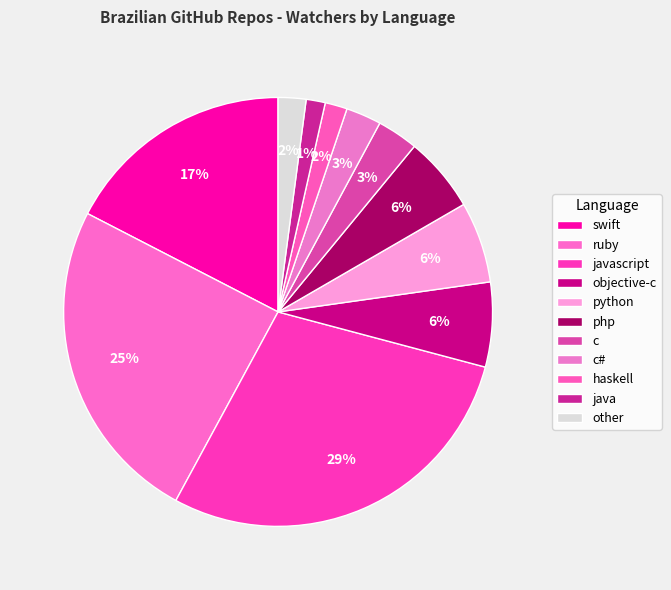

To the nearest percent, what portion does php represent?

6%